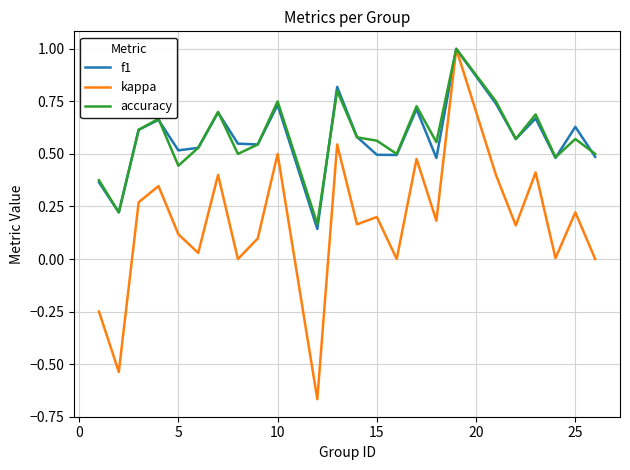

Which series has the widest spread of values?

kappa